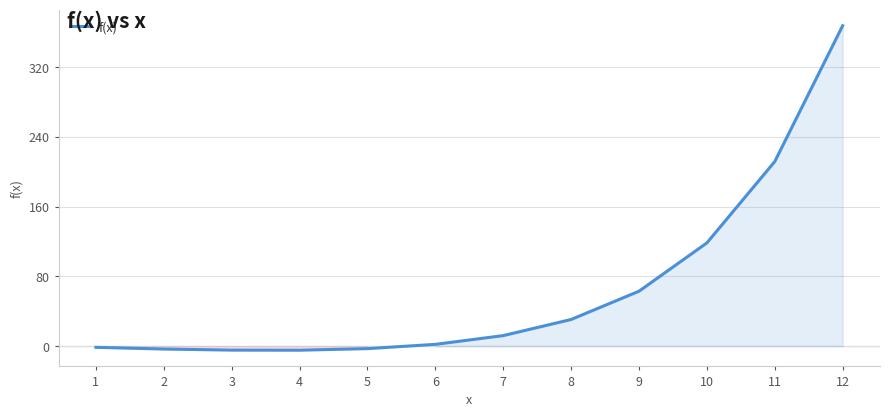

What is the sum of all values?

788.8